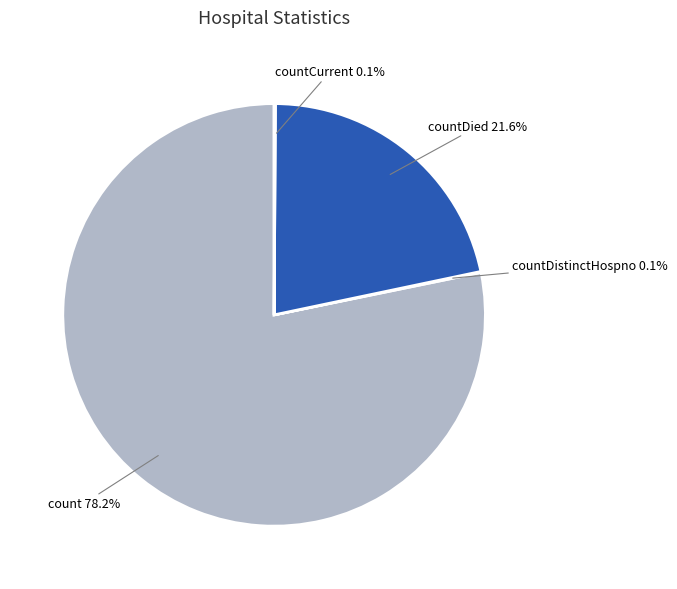

Does any single category account for the majority?

Yes